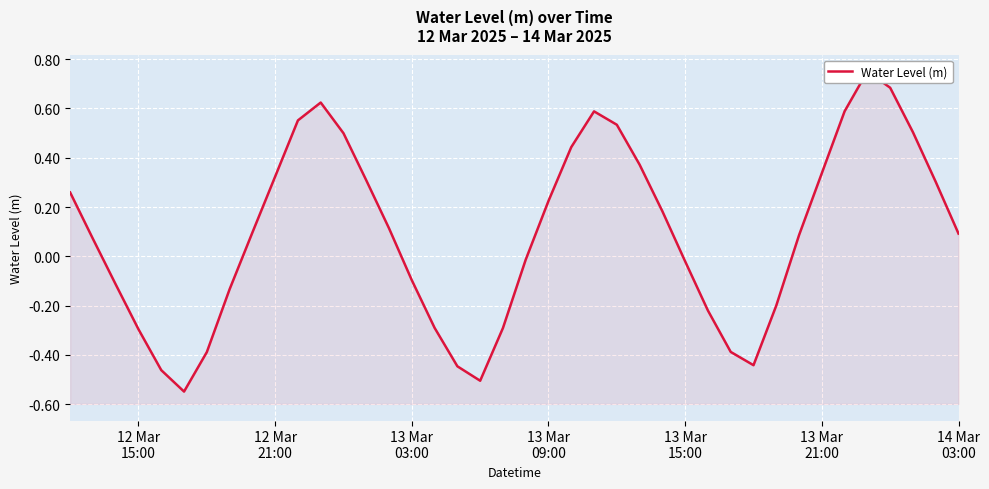

Reading left to right, extract all data points from this chart.

0.3	0.1	-0.1	-0.3	-0.5	-0.5	-0.4	-0.1	0.1	0.3	0.6	0.6	0.5	0.3	0.1	-0.1	-0.3	-0.4	-0.5	-0.3	-0.0	0.2	0.4	0.6	0.5	0.4	0.2	-0.0	-0.2	-0.4	-0.4	-0.2	0.1	0.3	0.6	0.8	0.7	0.5	0.3	0.1